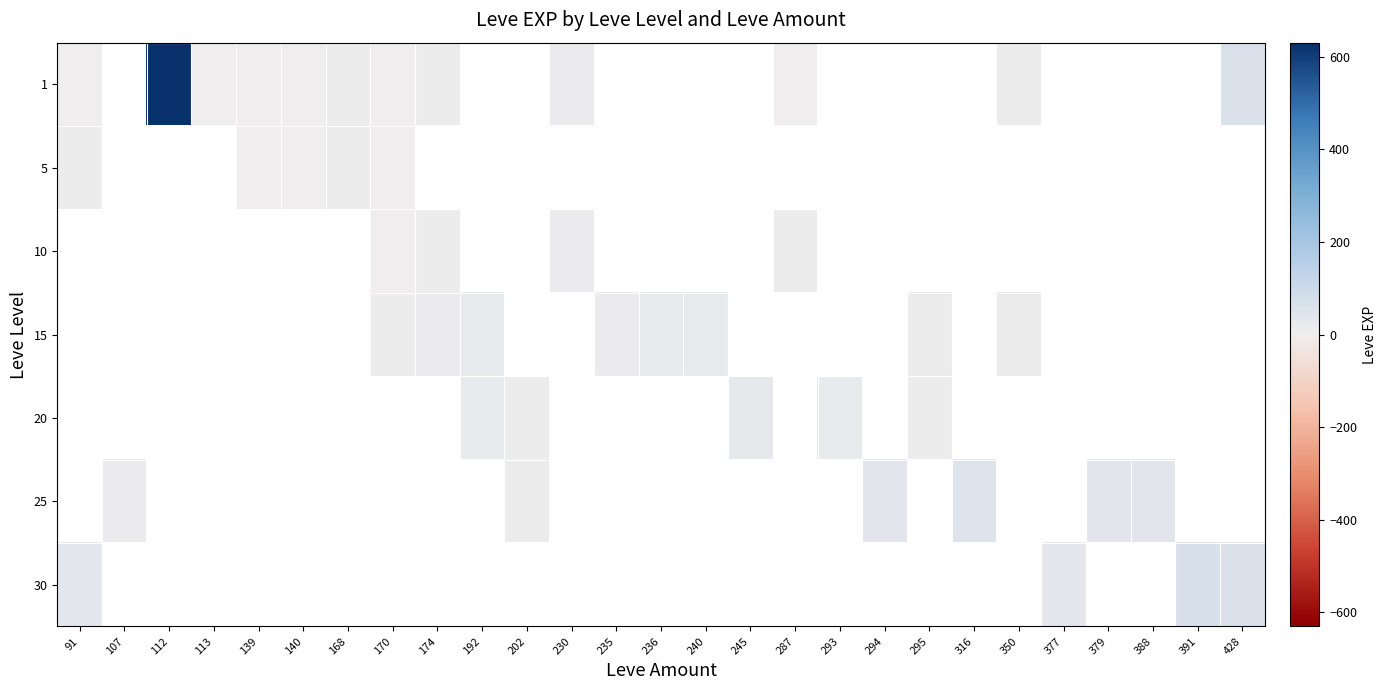

Rank the series by their average value, from highest to lowest.

1, 5, 10, 15, 20, 25, 30